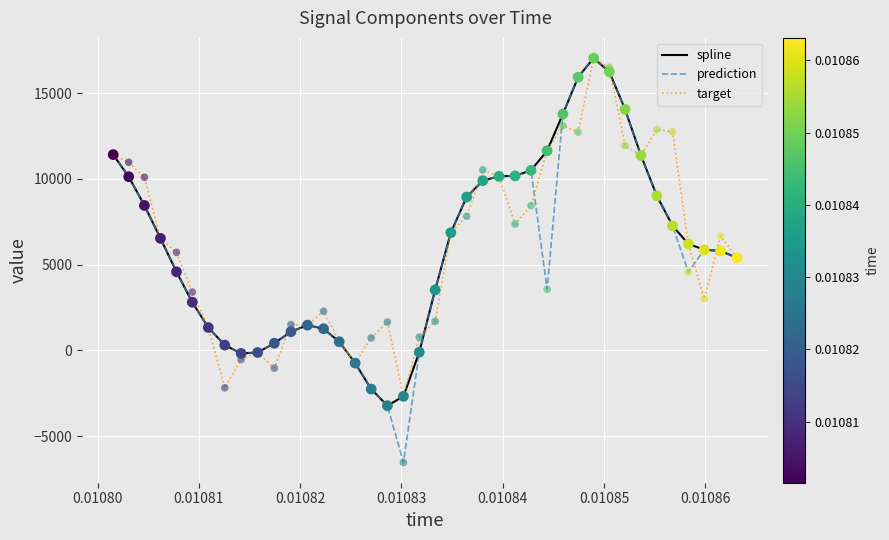

Which series has the widest spread of values?

prediction